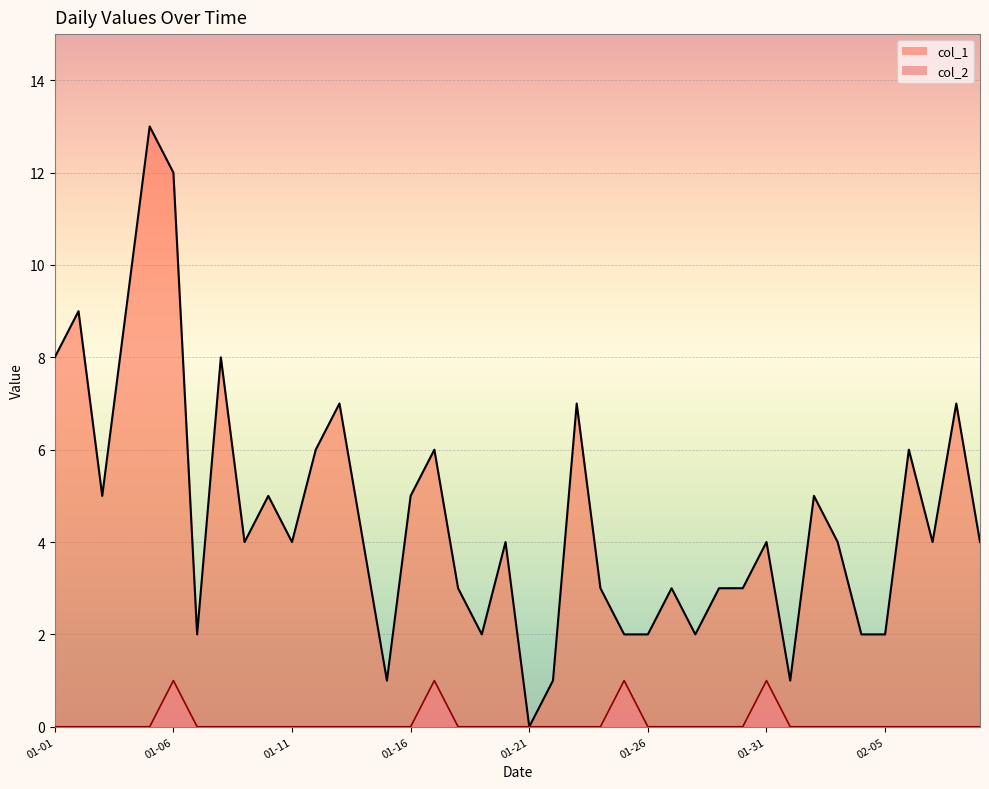

What are all the series names shown in the legend?

col_1, col_2